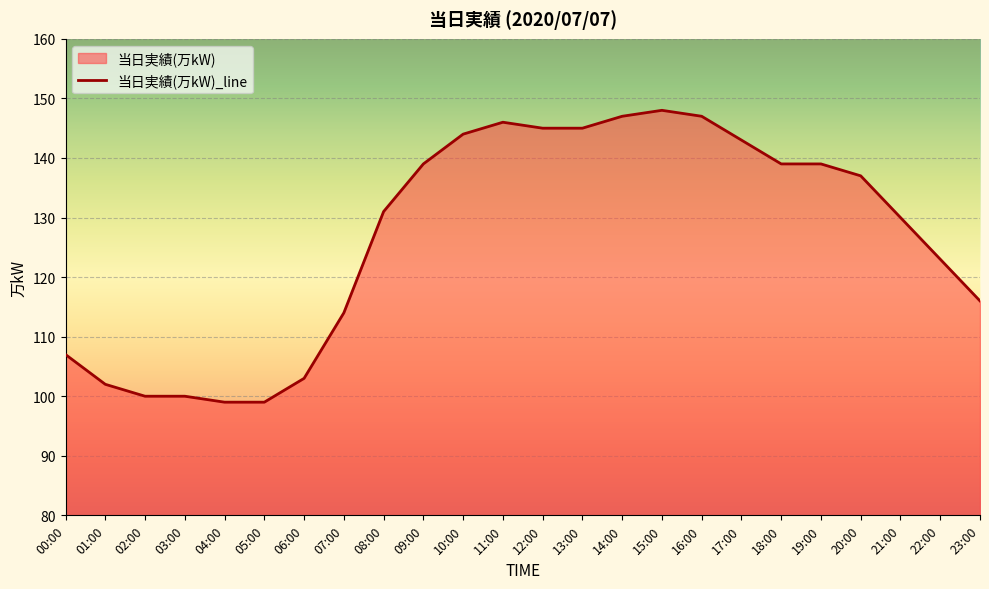

What is the sum of the values at 06:00 and 12:00?

248